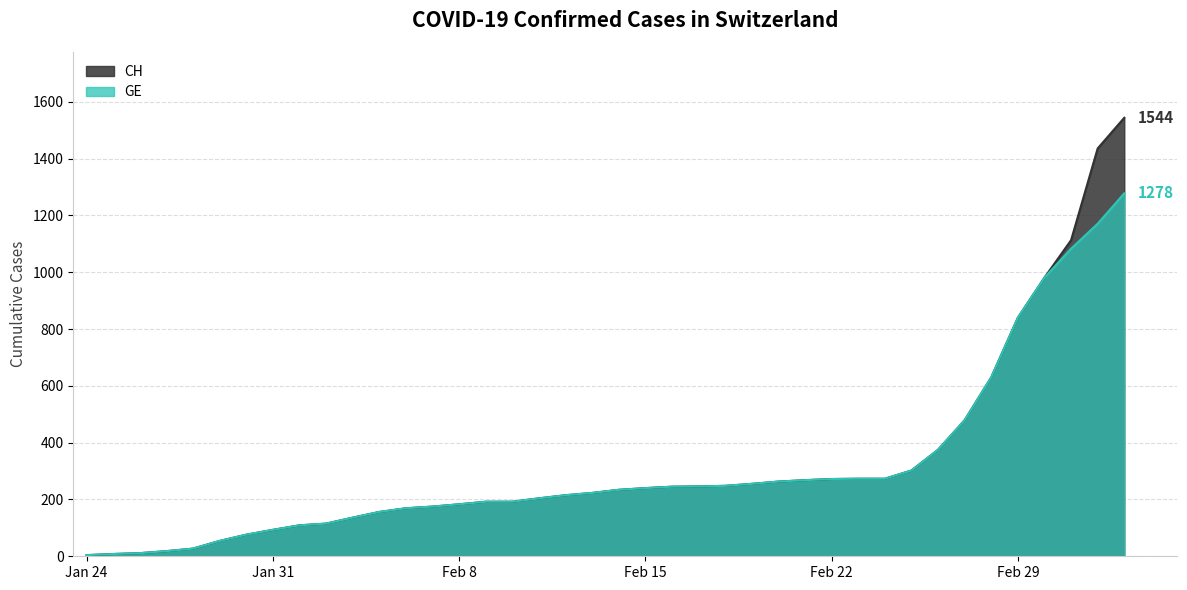

What is the label of the 14th point from the right?

2020-02-19